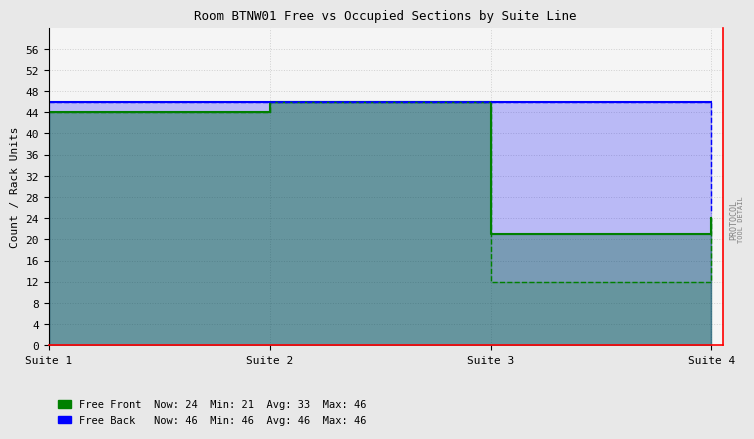

True or false: Max Free Front and Free Rack Units Back intersect in this chart.

False